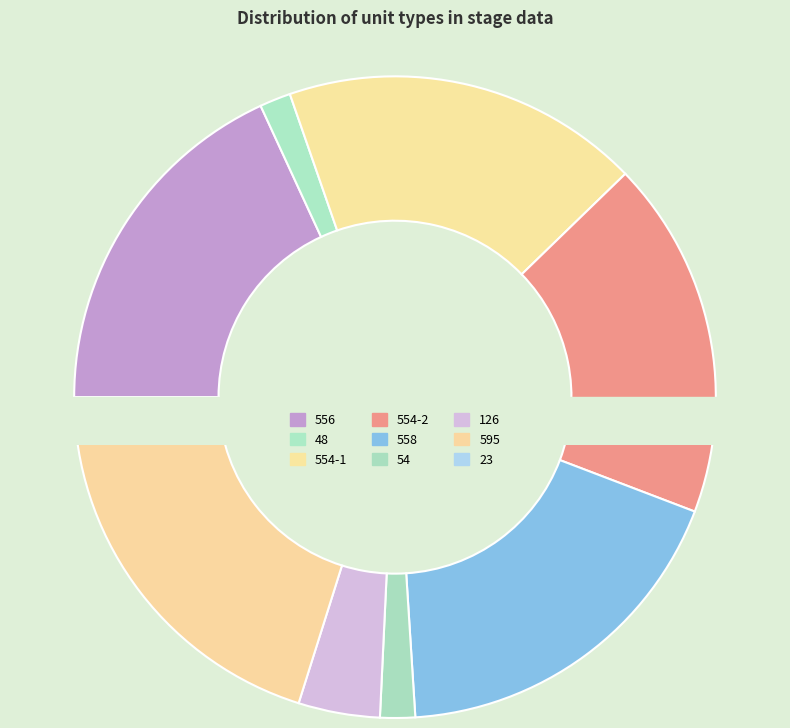

Which slice is the largest?

595